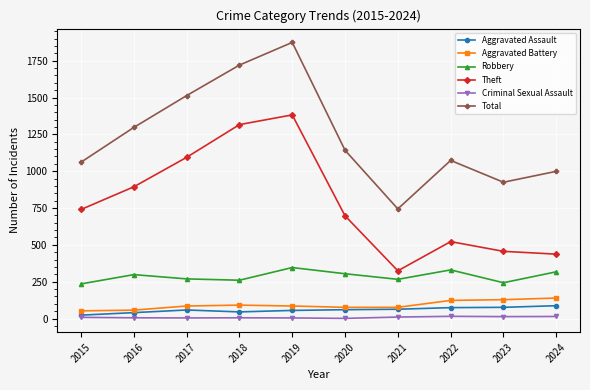

What is the sum of the Aggravated Battery values at 2016 and 2021?

133